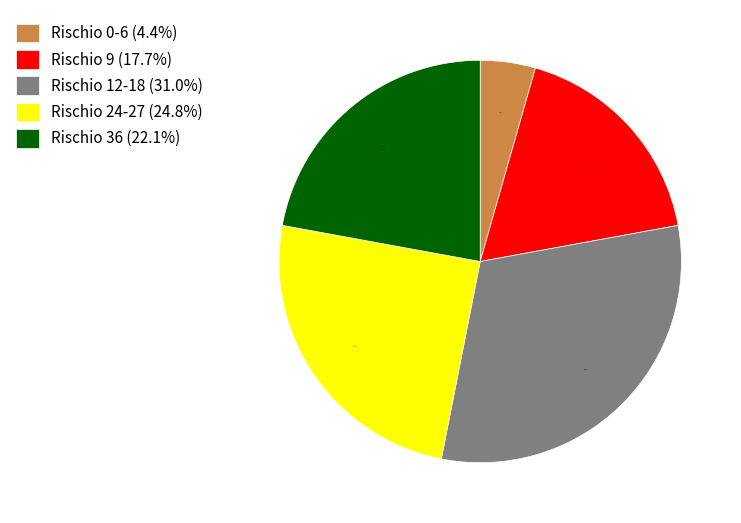

Rank the categories by value from highest to lowest.

Rischio 12-18 (31.0%), Rischio 24-27 (24.8%), Rischio 36 (22.1%), Rischio 9 (17.7%), Rischio 0-6 (4.4%)